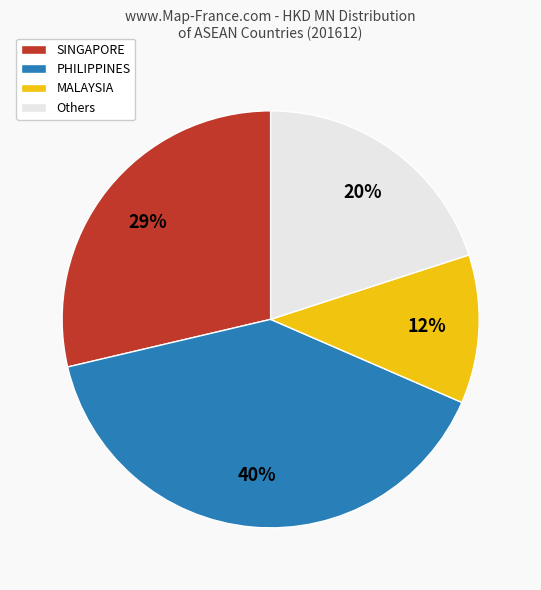

How many segments does this pie chart have?

4